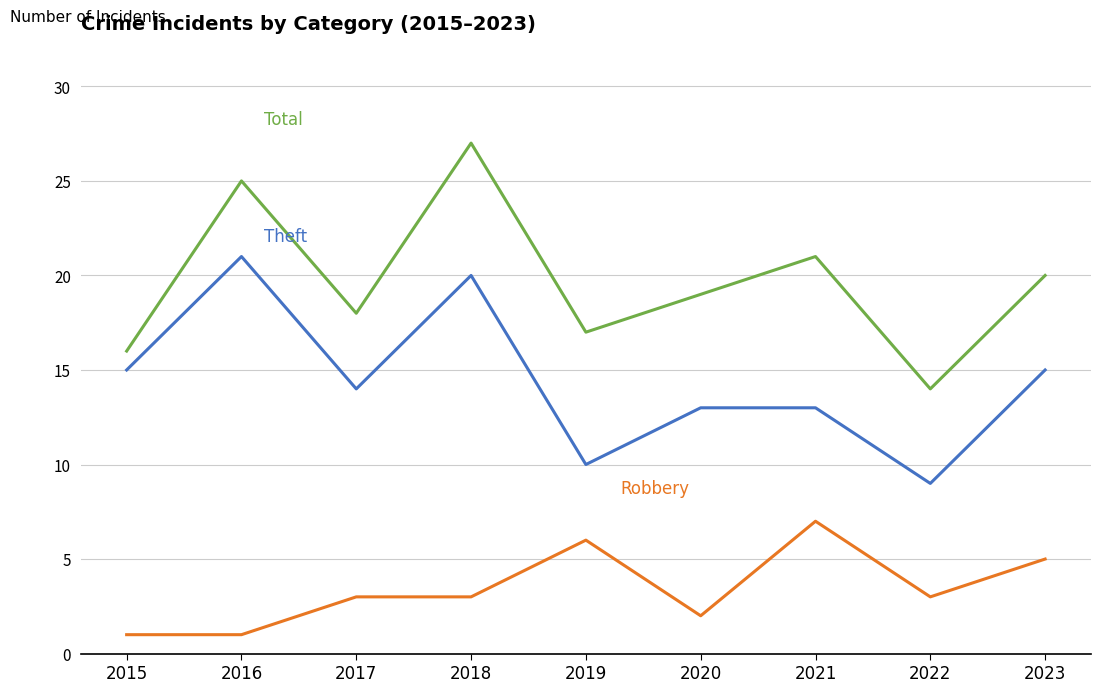

Reading right to left, what are all the values shown in this chart?

Robbery: 2023=5	2022=3	2021=7	2020=2	2019=6	2018=3	2017=3	2016=1	2015=1
Theft: 2023=15	2022=9	2021=13	2020=13	2019=10	2018=20	2017=14	2016=21	2015=15
Total: 2023=20	2022=14	2021=21	2020=19	2019=17	2018=27	2017=18	2016=25	2015=16